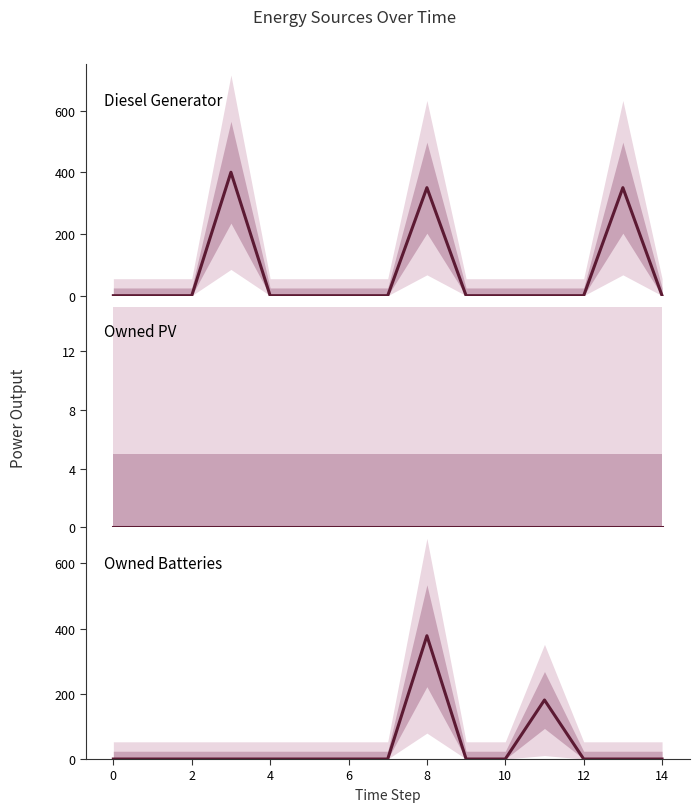

True or false: Owned PV has more than 2 points higher than both neighbors.

False